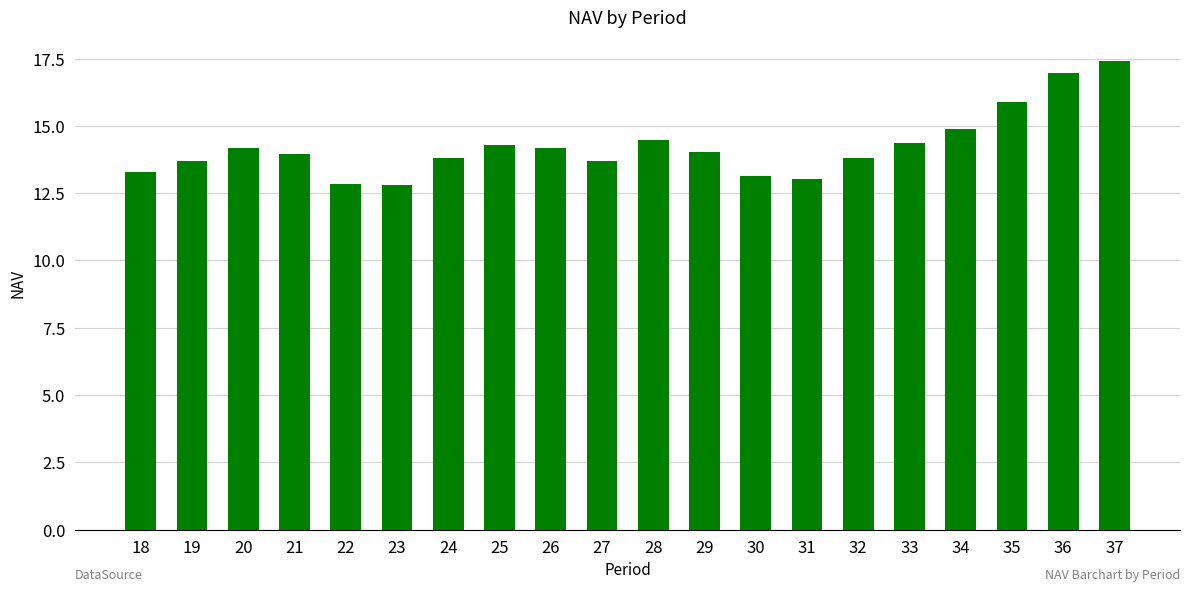

What is the maximum value shown in the chart?

17.4